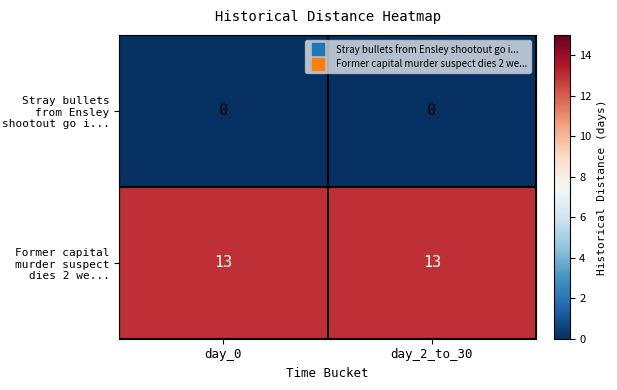

What is the spread (max minus min) of values at day_2_to_30?

13